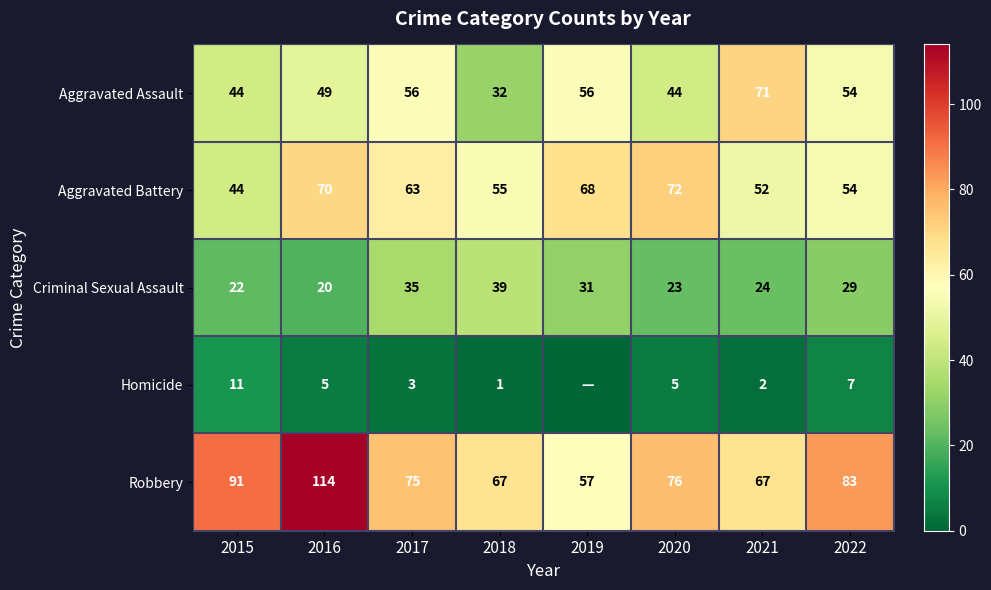

What is the spread (max minus min) of values at 2017?

72